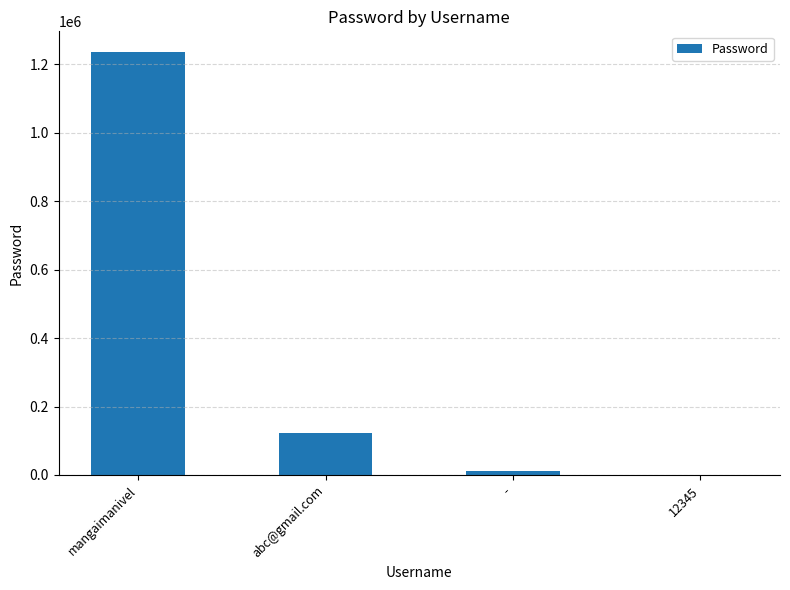

Count the number of data series in this chart.

1